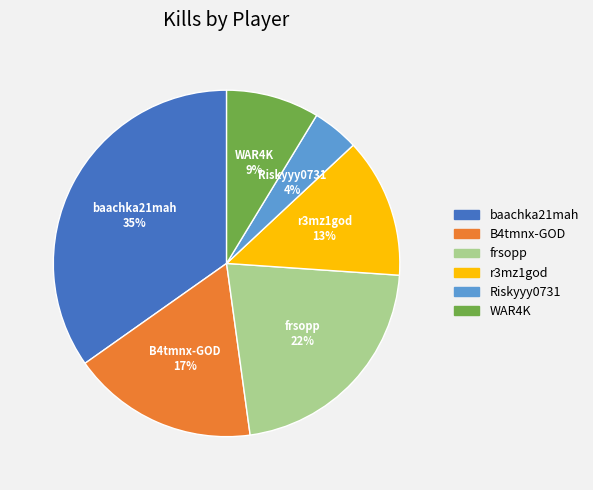

To the nearest percent, what portion does WAR4K represent?

9%